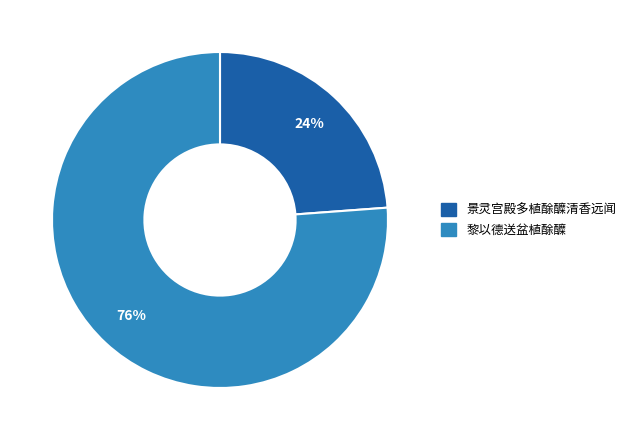

Is it true that 黎以德送盆植酴醾 is 83% of the pie?

False